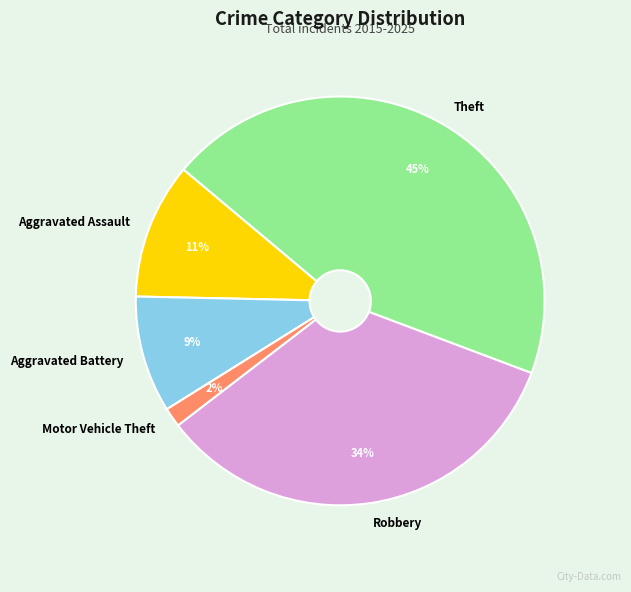

The Robbery slice represents 23% of the pie. True or false?

False